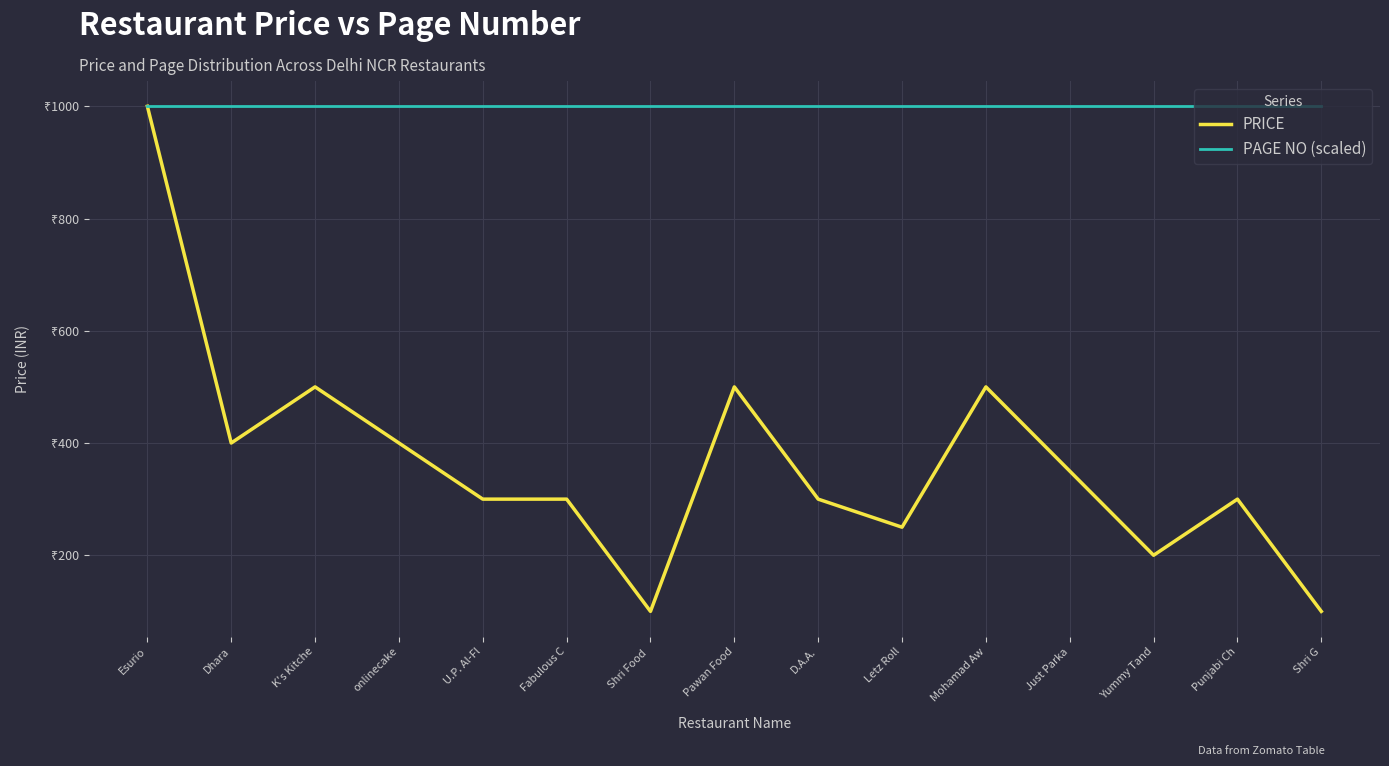

What are all the series names shown in the legend?

PRICE, PAGE NO (scaled)